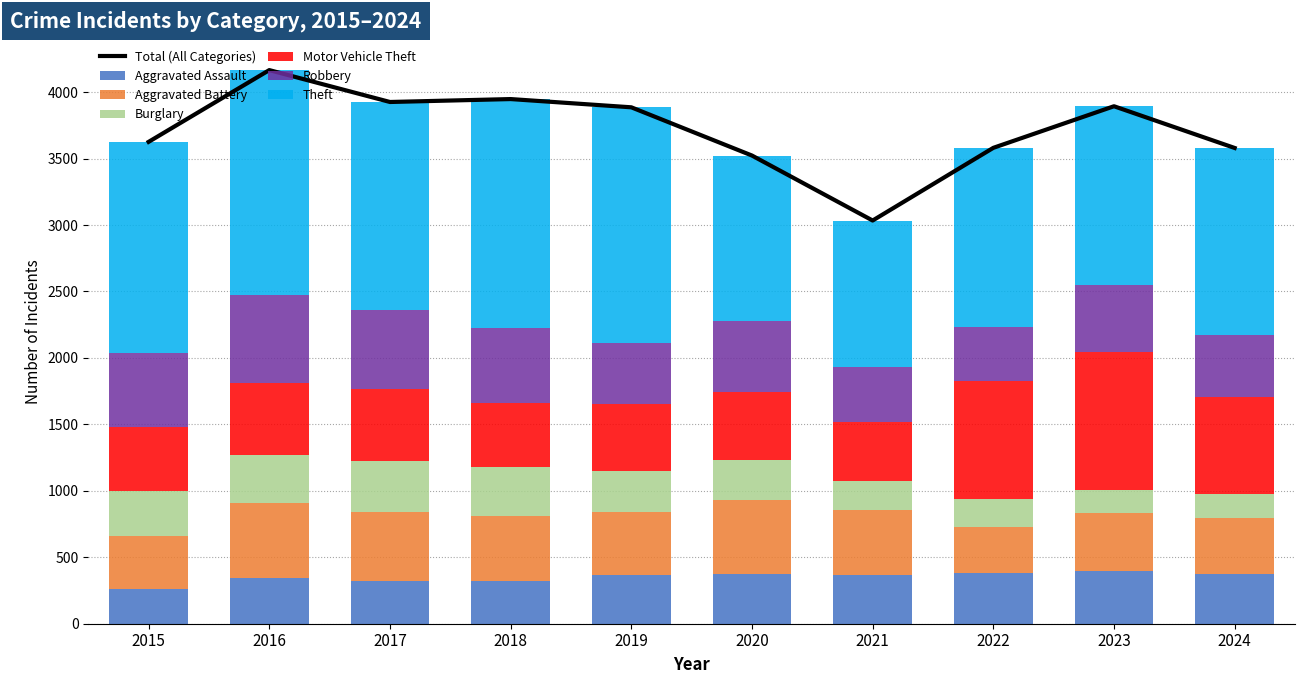

How many bars are there in each group?

6